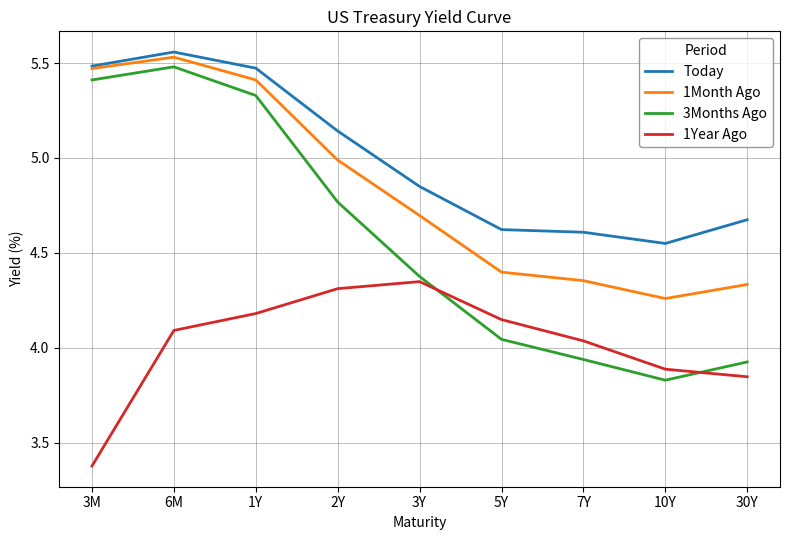

Is the value of 1Month Ago at 3M greater than the value of Today at 30Y?

Yes